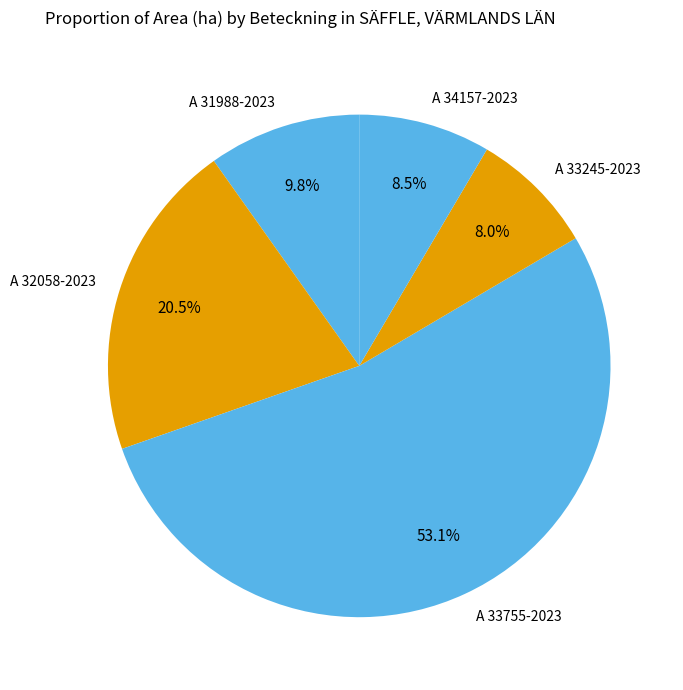

To the nearest percent, what portion does A 33245-2023 represent?

8%